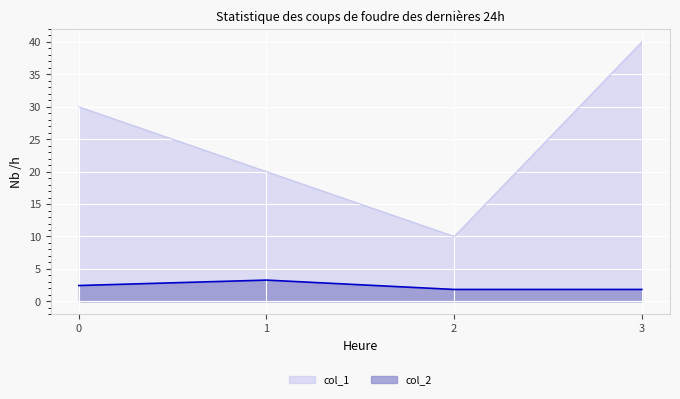

At which category is the sum across all series the highest?

3